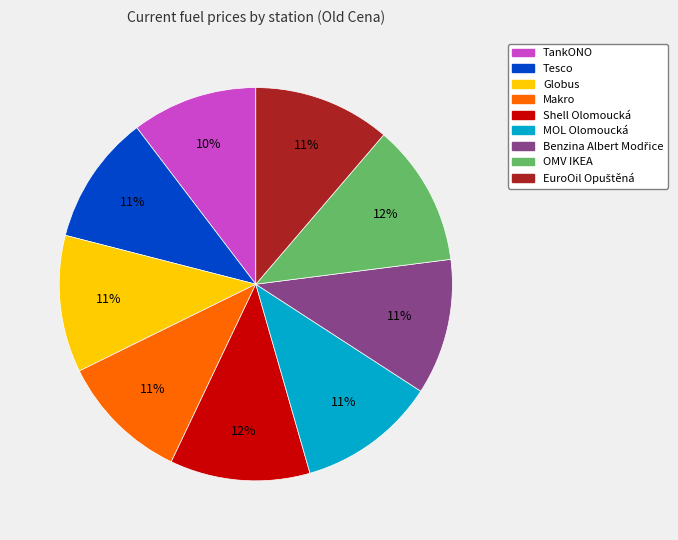

To the nearest percent, what percentage of the pie is Globus?

11%